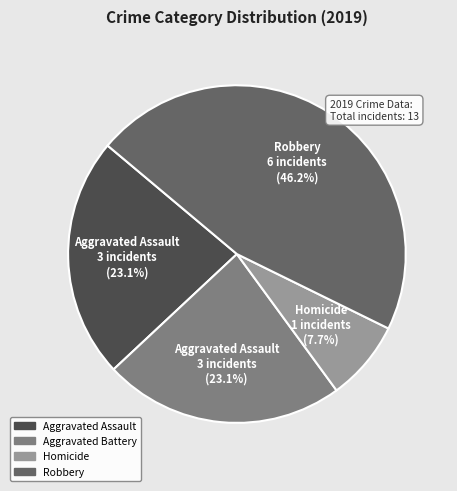

Approximately how many times larger is the value at Homicide compared to Aggravated Battery?

0.3